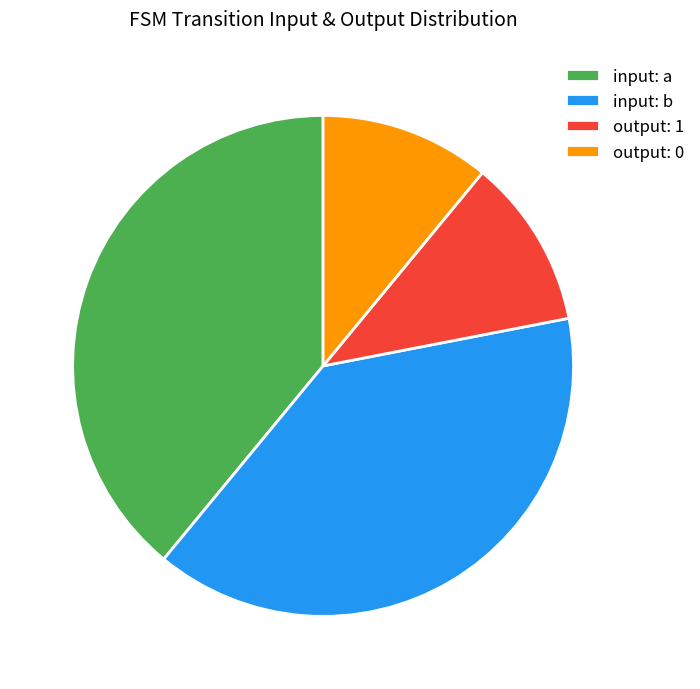

Do input: b and input: a together represent more than half of the pie?

Yes